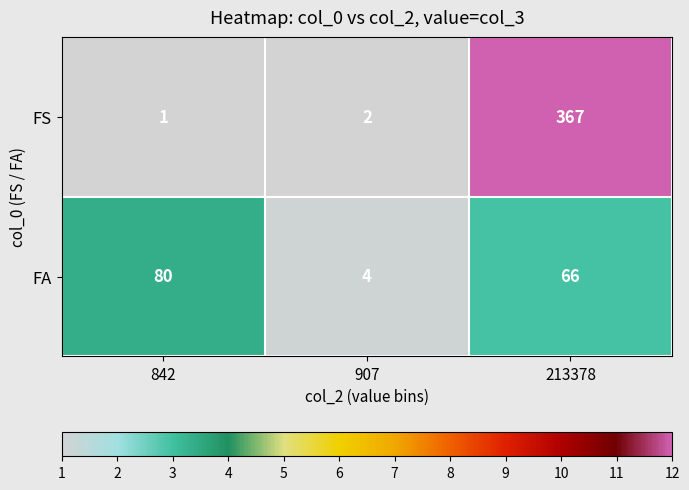

What is the greatest value displayed?

367